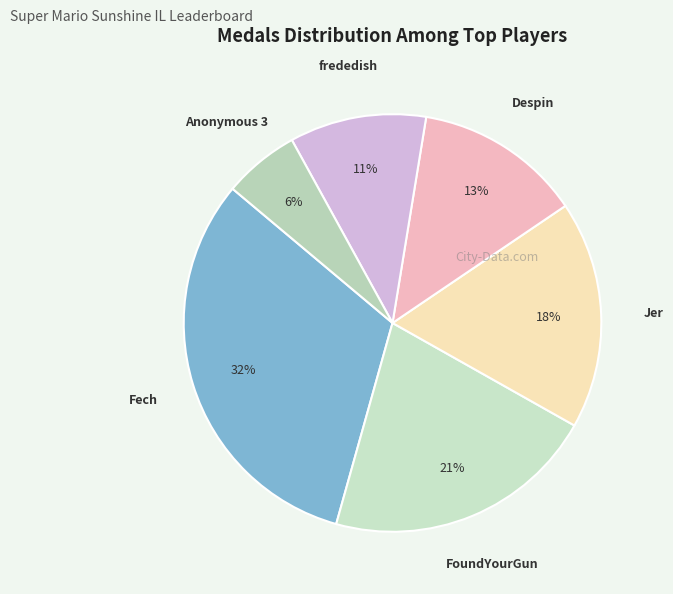

Which category has the biggest portion of the pie?

Fech